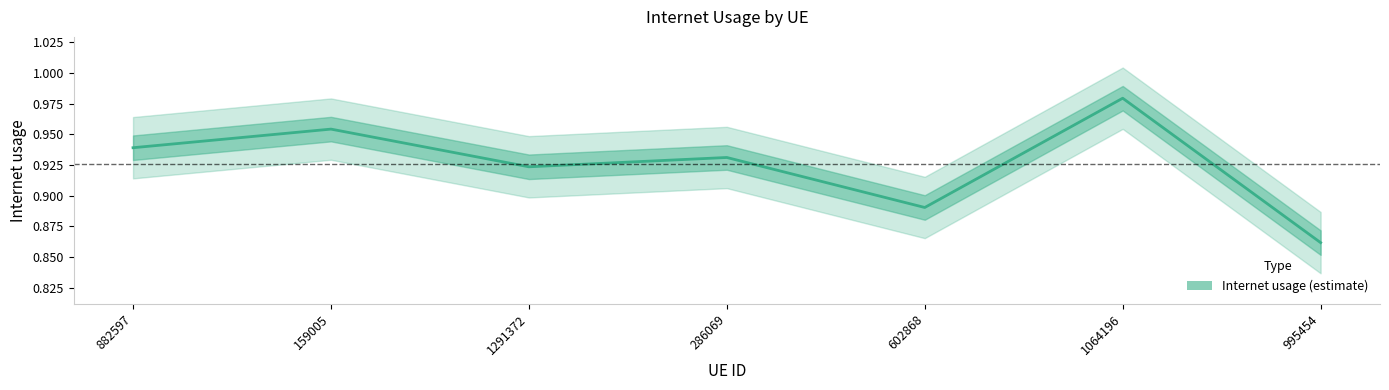

Rank the categories by value from lowest to highest.

995454, 602868, 1291372, 286069, 882597, 159005, 1064196